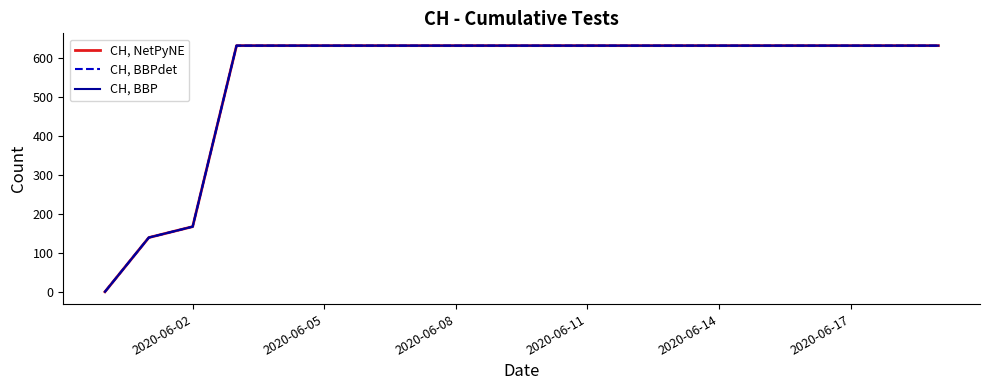

True or false: CH, BBP and CH, NetPyNE cross at least once.

False